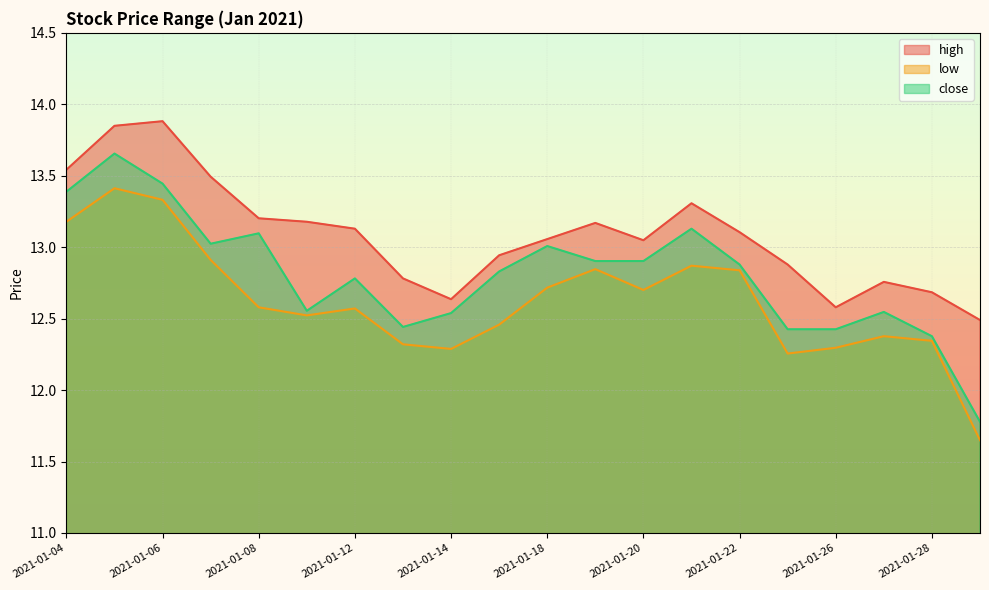

True or false: low and close cross at least once.

False